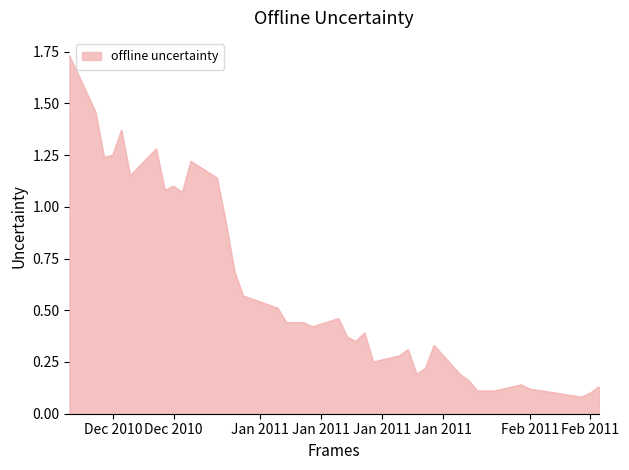

How many lines are shown in the chart?

1